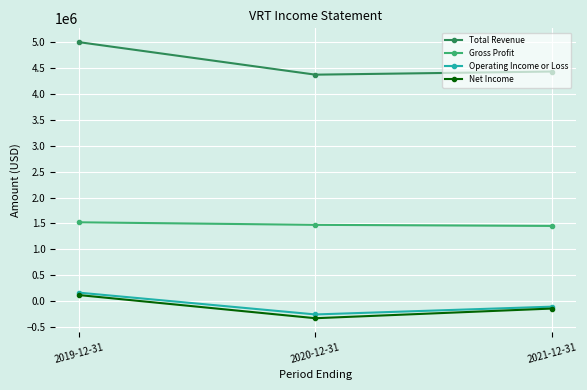

True or false: Total Revenue has a value of 4370600 at 2020-12-31.

True